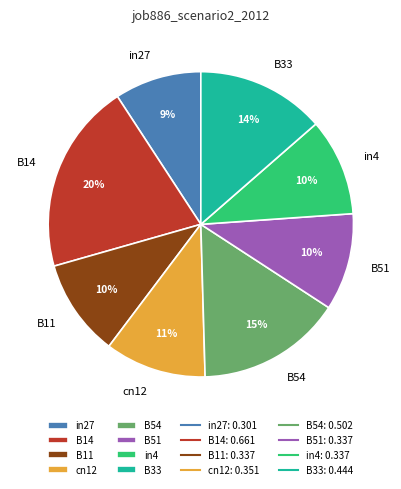

Which slice is the smallest?

in27